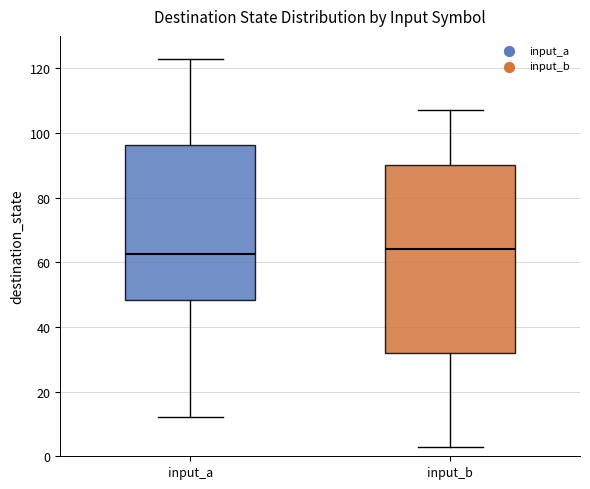

Reading left to right, transcribe this box plot: for each box, give where its median line is, the range the box spans, and where its two whiskers end, as read against the y-axis. The values are not printed on the chart, so give them approximately, as read against the axis.

input_a: median 62, box 48 to 96, whiskers 12 to 124
input_b: median 64, box 32 to 90, whiskers 4 to 108